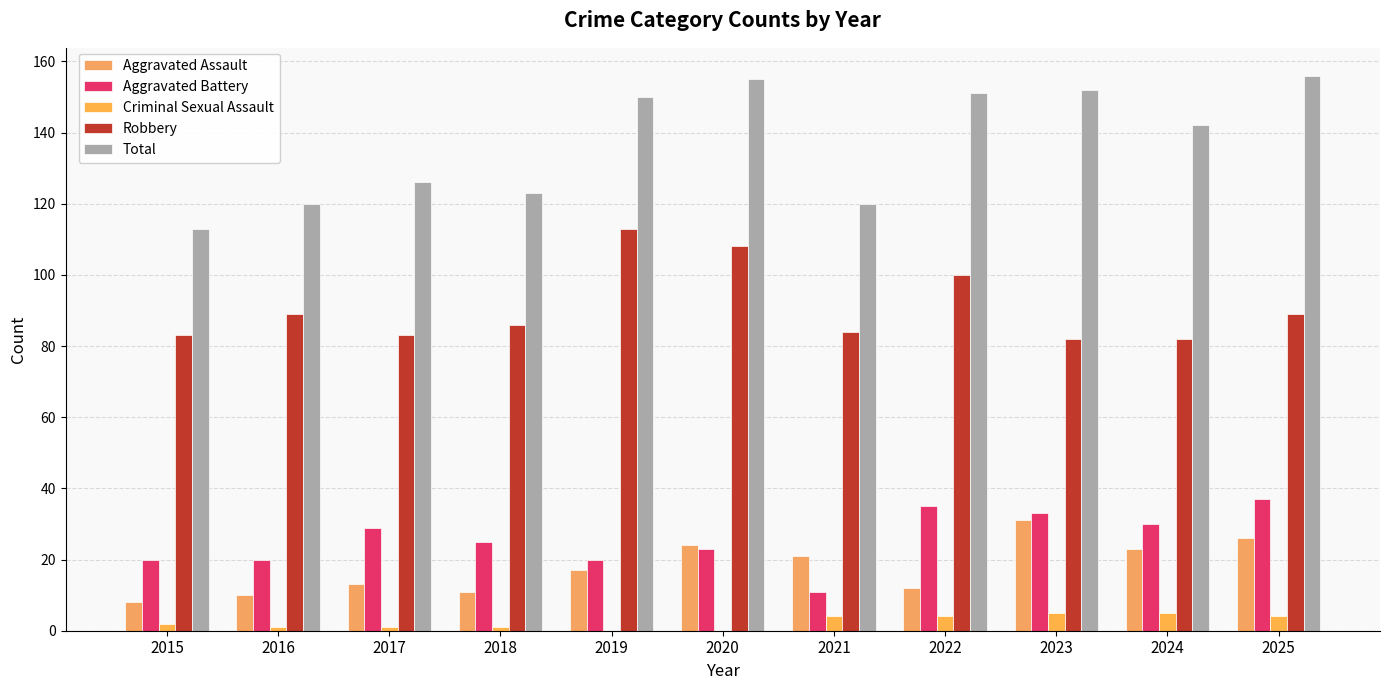

What is the maximum value for Total?

156